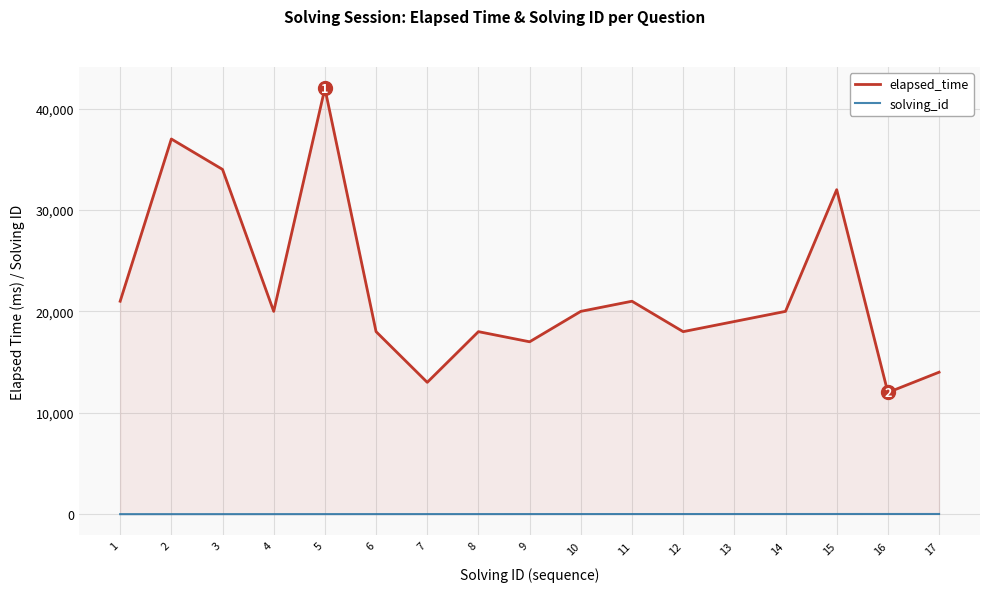

What is the greatest value displayed?

42000